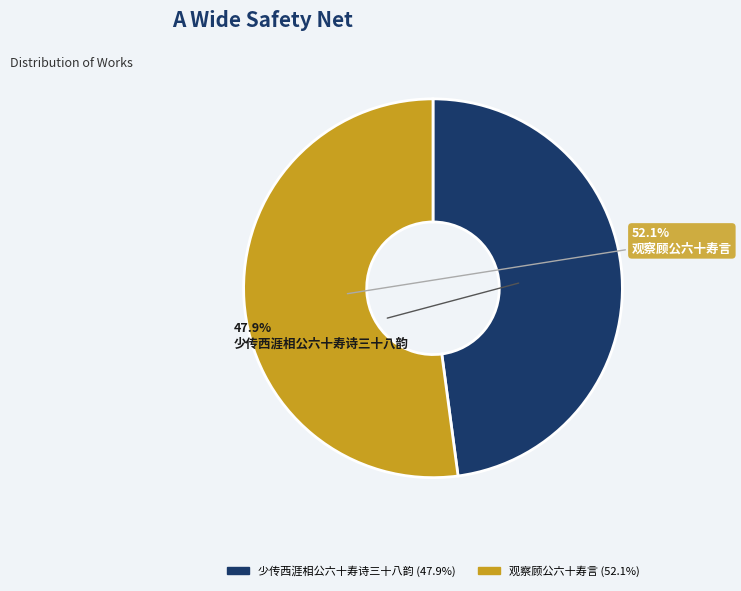

True or false: 少传西涯相公六十寿诗三十八韵 accounts for 48% of the total.

True